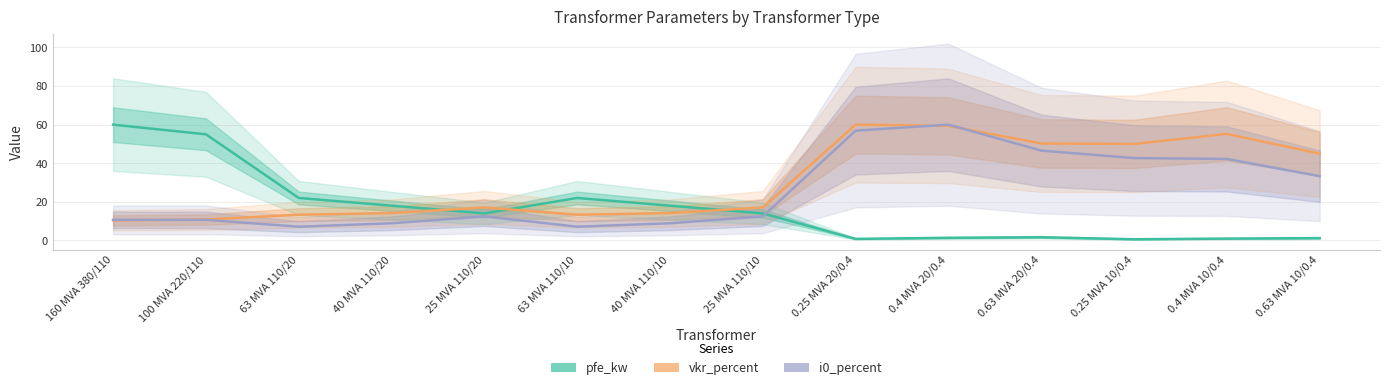

How many values in the i0_percent series exceed 12?

8